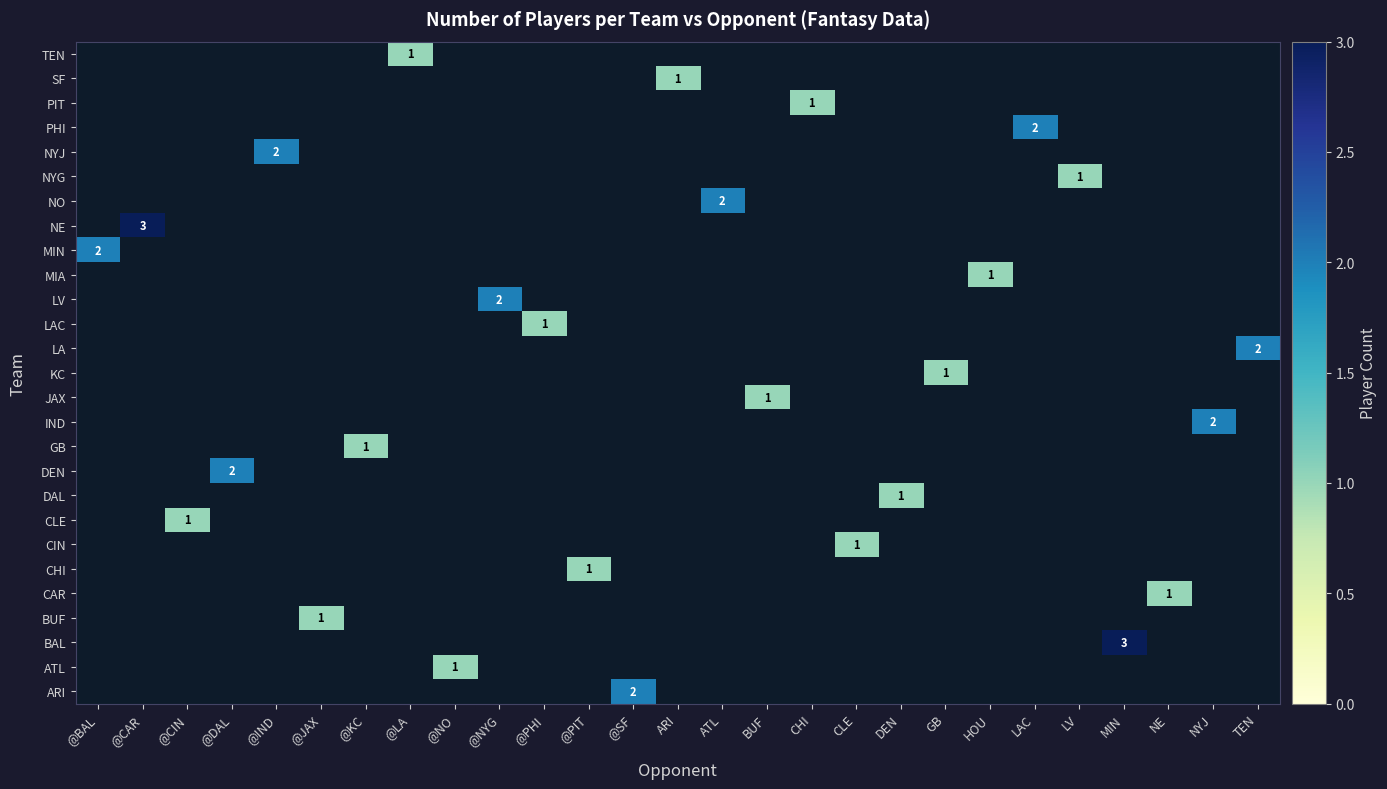

What is the spread (max minus min) of values at @CAR?

3